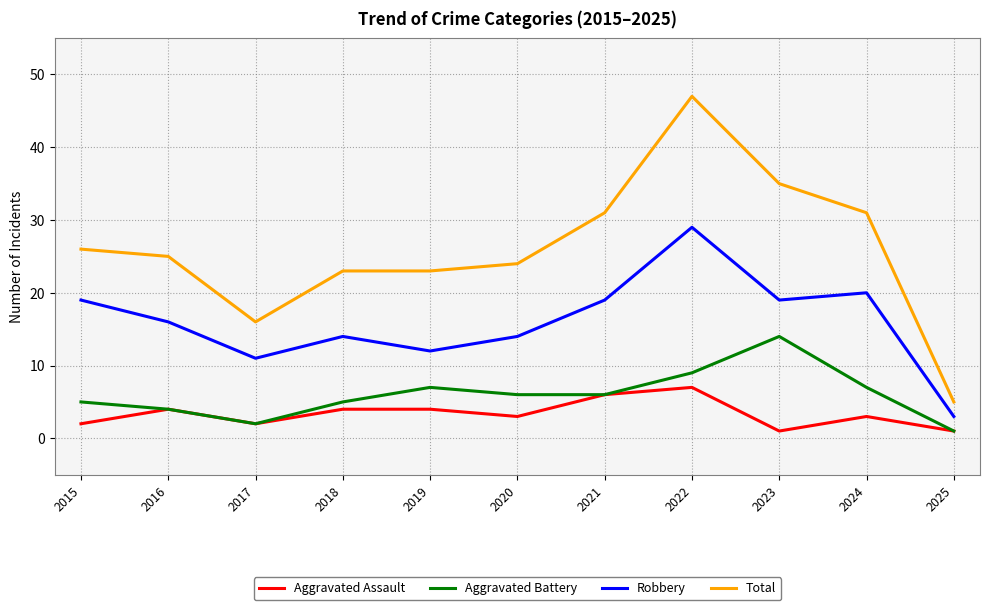

At which label does Robbery reach its minimum?

2025